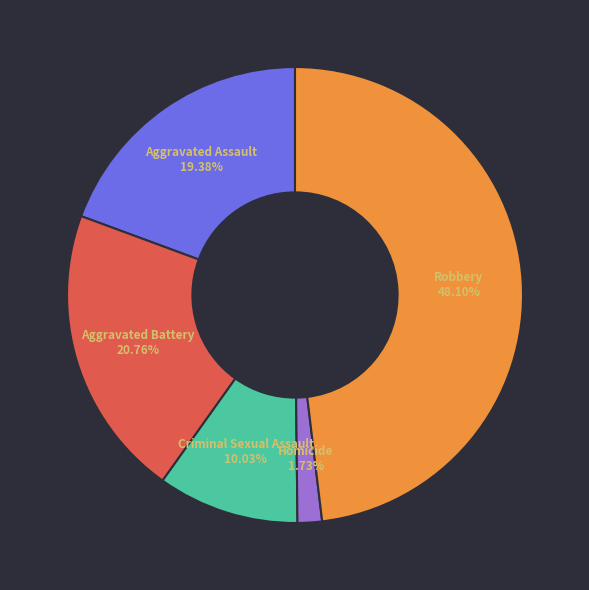

Which category has the biggest portion of the pie?

Robbery